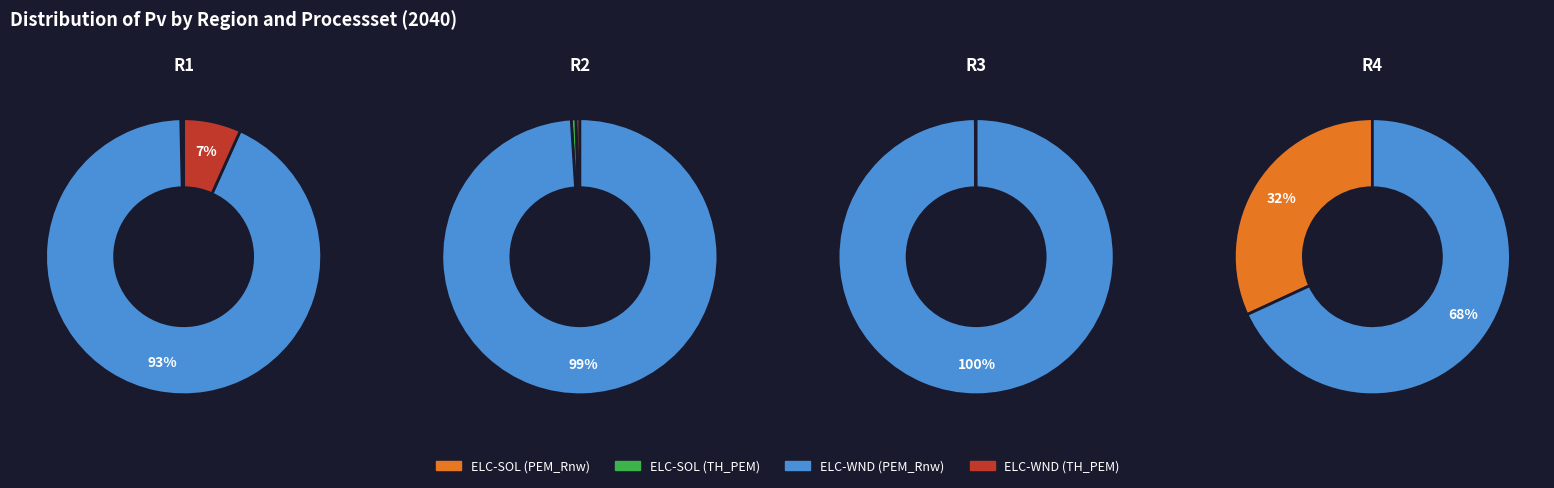

How many segments does this pie chart have?

4